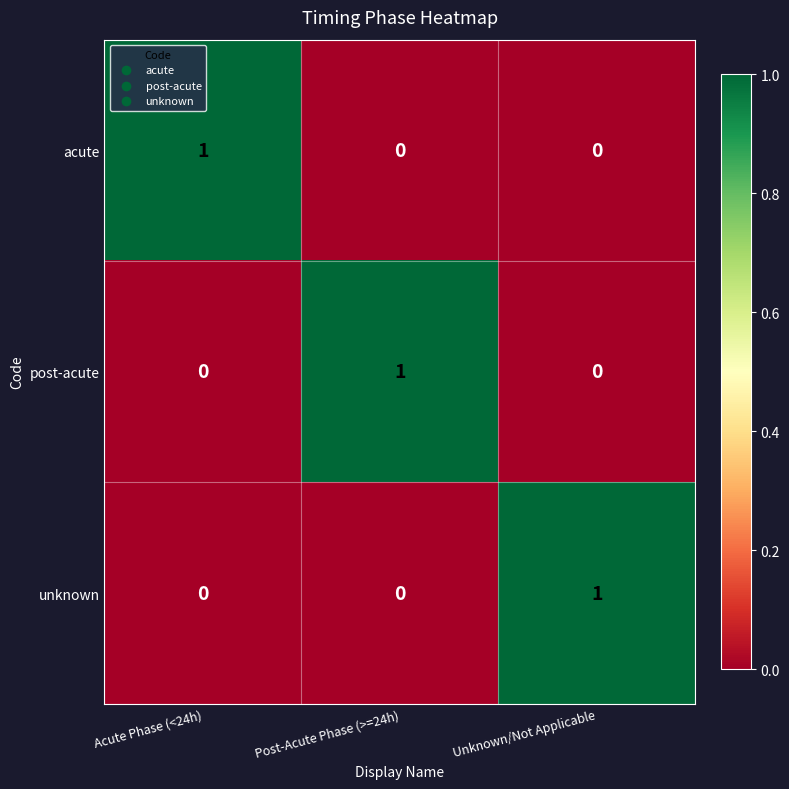

At how many categories does at least one series exceed 0?

3